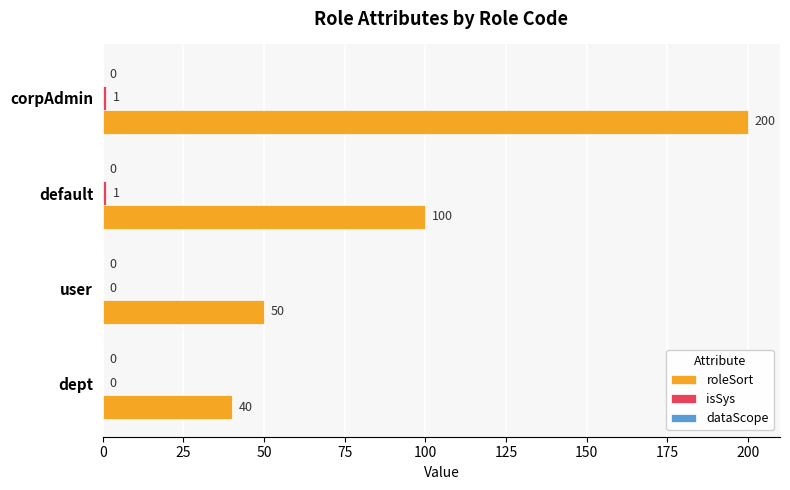

True or false: roleSort has a value of 61 at dept.

False